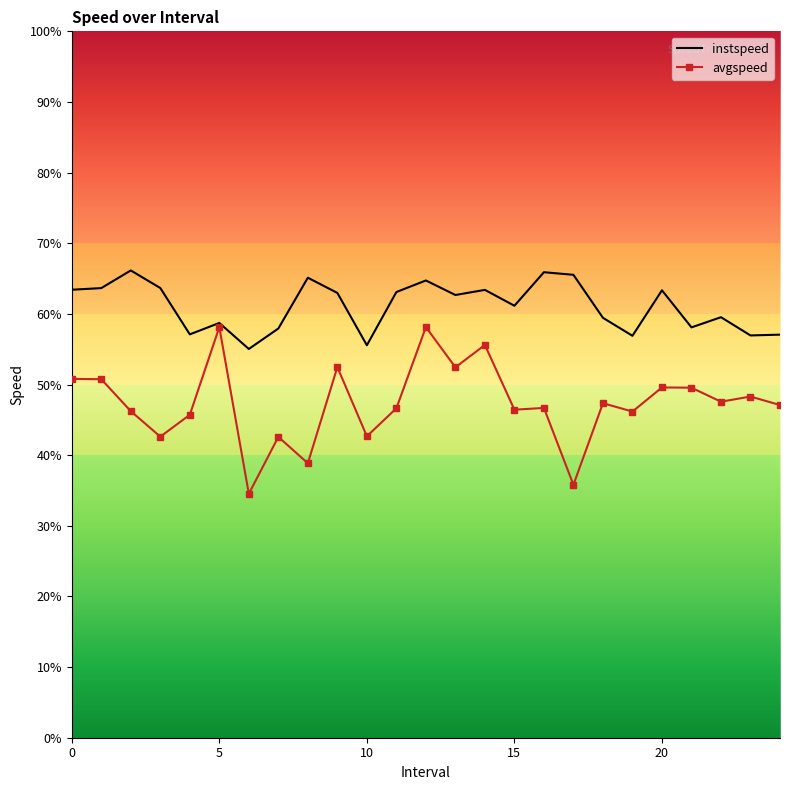

What are all the series names shown in the legend?

instspeed, avgspeed